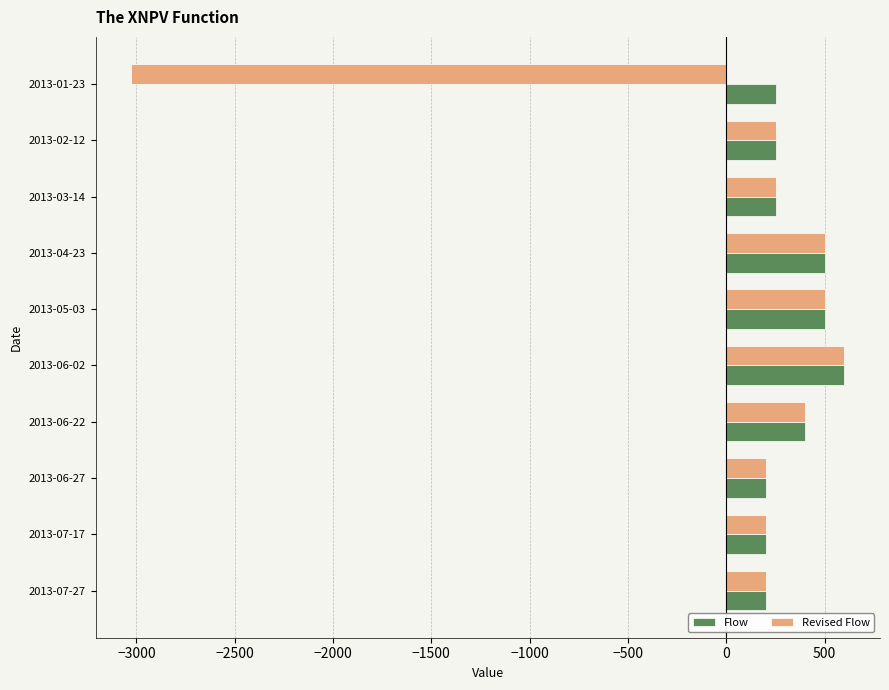

What is the difference between the second highest and minimum values in the Flow series?

300.0